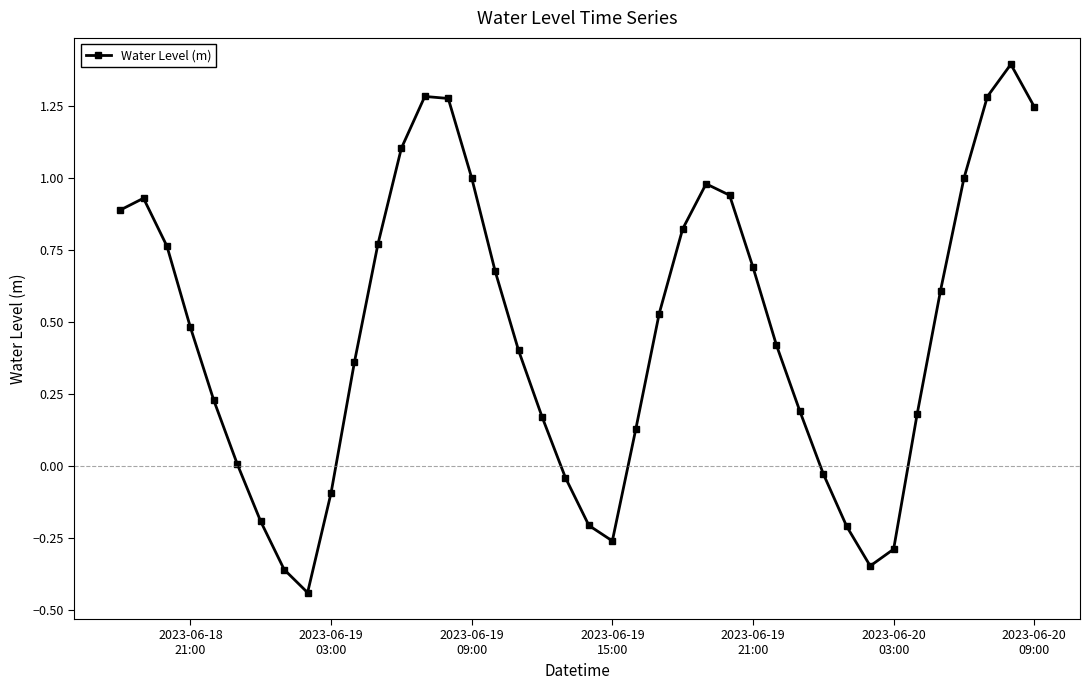

What is the difference between the maximum and minimum values?

1.8